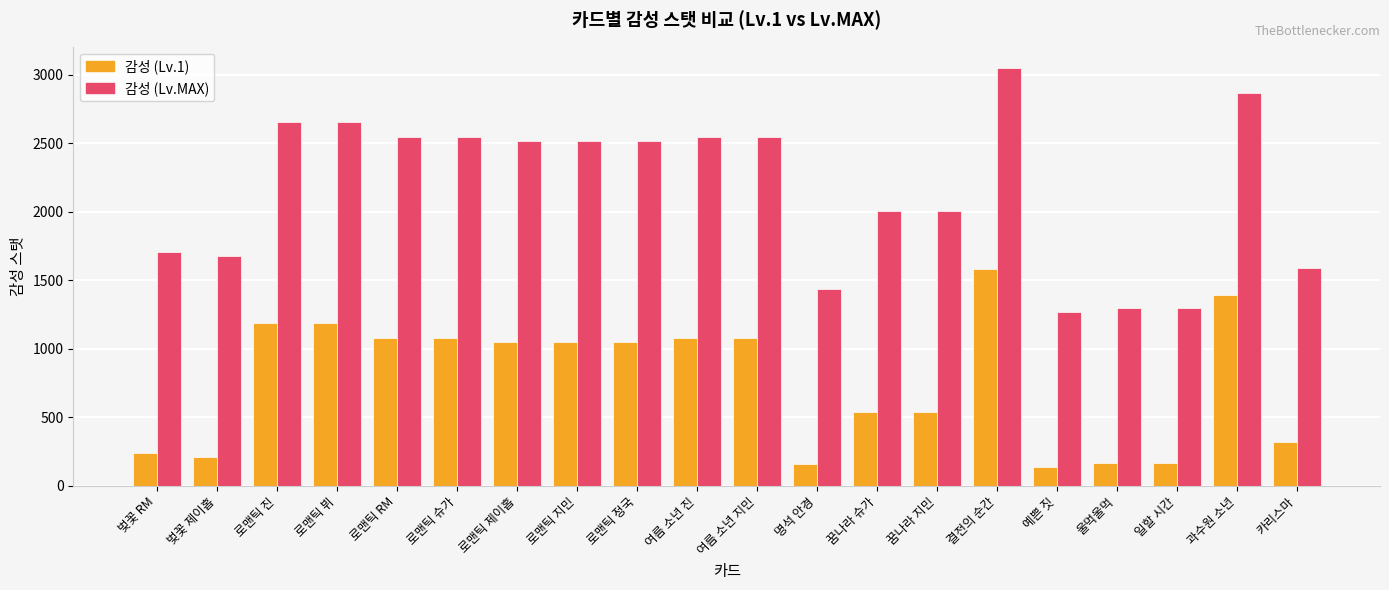

Which series changed the most between 로맨틱 정국 and 명석 안경?

감성 (Lv.MAX)